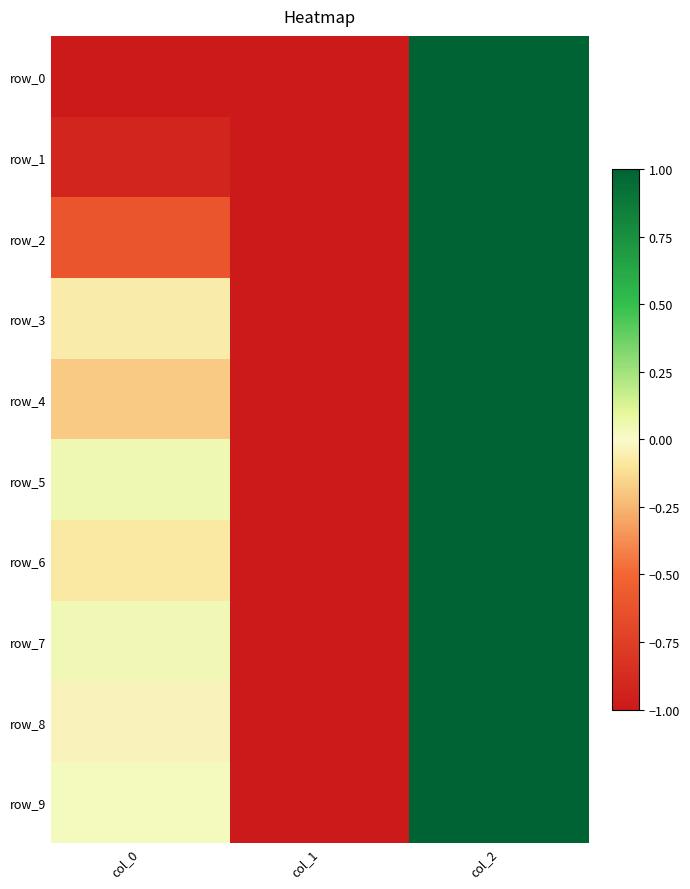

Reading left to right, what are all the values shown in this chart?

row_0: col_0=-2.8	col_1=-1.0	col_2=1.0
row_1: col_0=-0.9	col_1=-1.0	col_2=1.0
row_2: col_0=-0.6	col_1=-1.0	col_2=1.0
row_3: col_0=-0.1	col_1=-1.0	col_2=1.0
row_4: col_0=-0.2	col_1=-1.0	col_2=1.0
row_5: col_0=0.1	col_1=-1.0	col_2=1.0
row_6: col_0=-0.1	col_1=-1.0	col_2=1.0
row_7: col_0=0.0	col_1=-1.0	col_2=1.0
row_8: col_0=-0.0	col_1=-1.0	col_2=1.0
row_9: col_0=0.0	col_1=-1.0	col_2=1.0